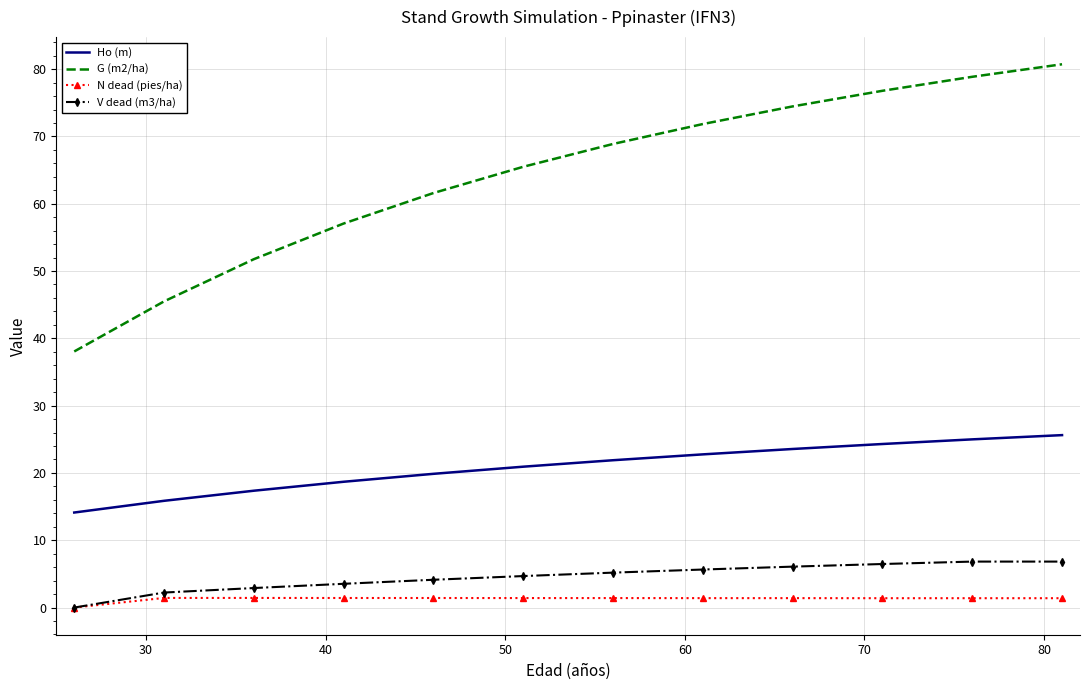

What is the maximum value for G (m2/ha)?

80.7